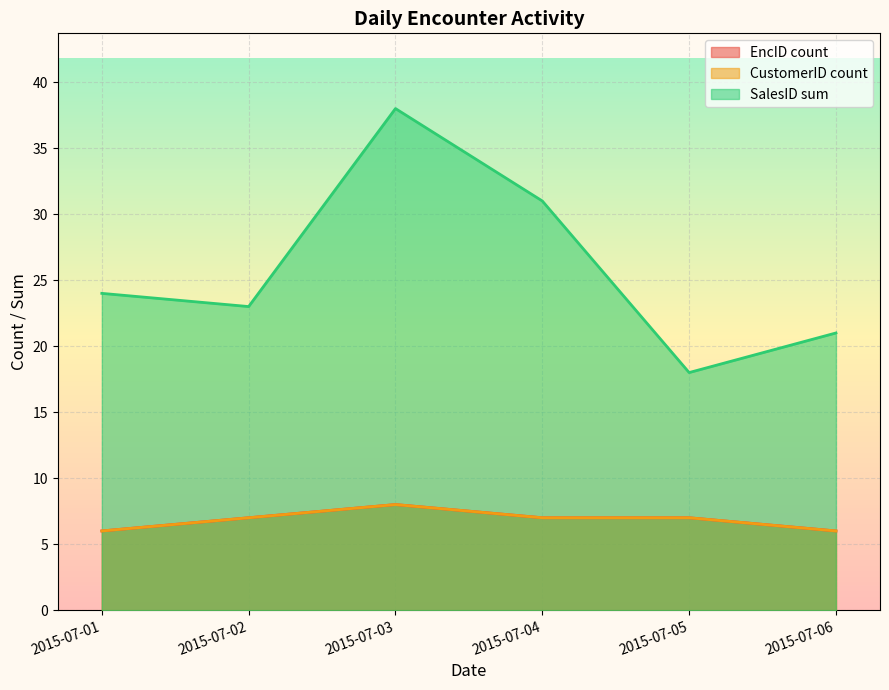

What is the sum of the CustomerID values at 2015-07-04 and 2015-07-02?

14